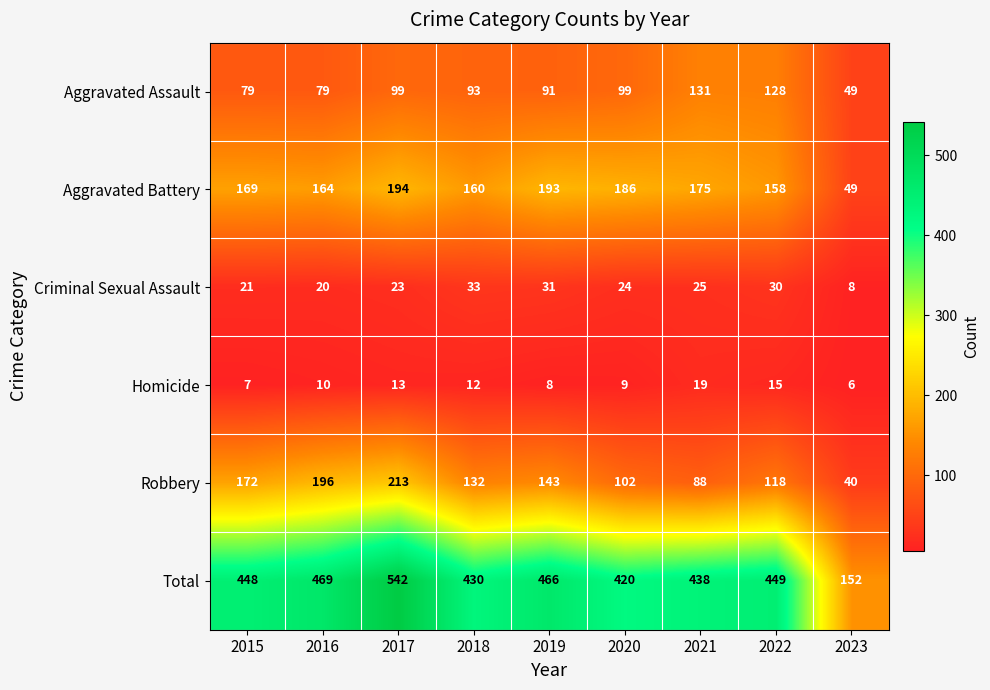

What value does the Total series have at 2018, to the nearest 5?

430